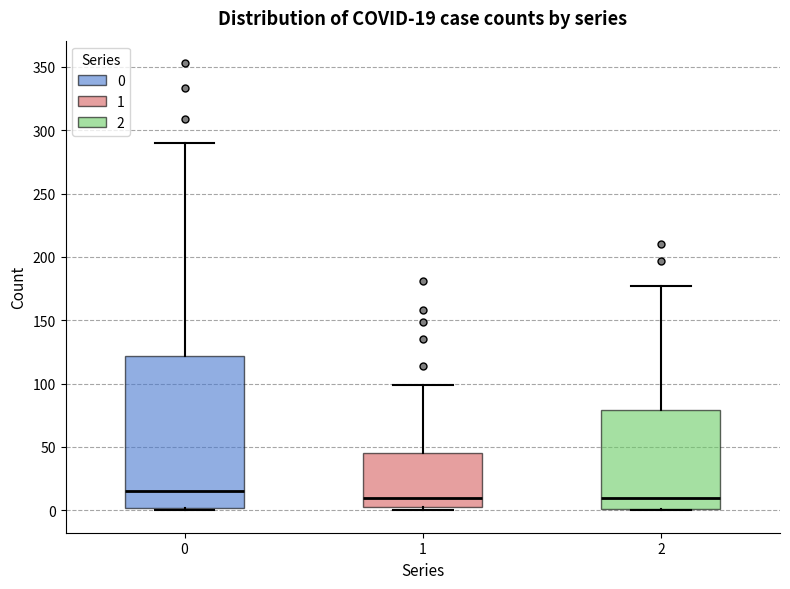

Comparing the boxes themselves (not the whiskers), which one is the tallest?

0